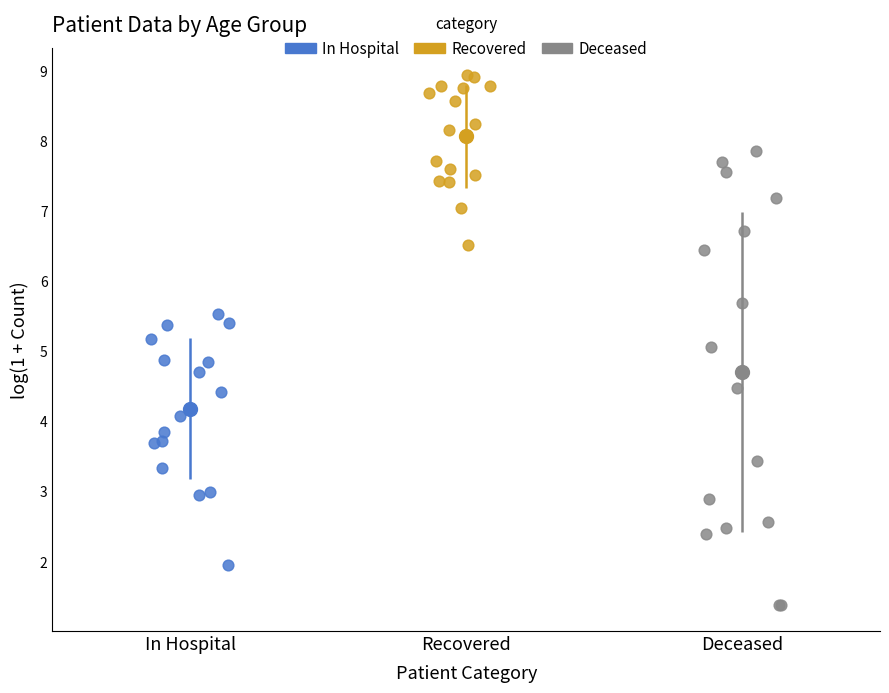

What are all the series names shown in the legend?

In Hospital, Recovered, Deceased